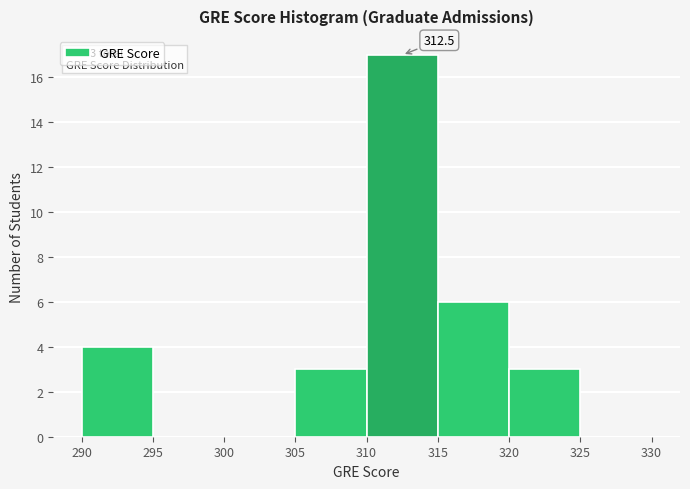

Which range on the x-axis has the tallest bar?

310 to 315